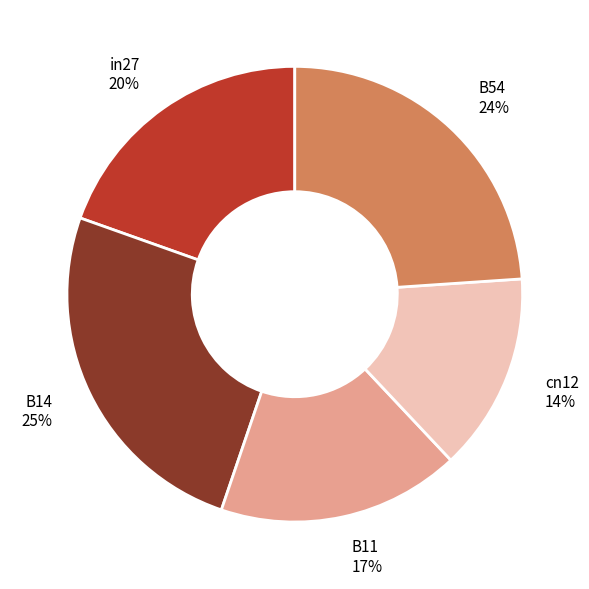

Between B14 and B11, which is larger?

B14